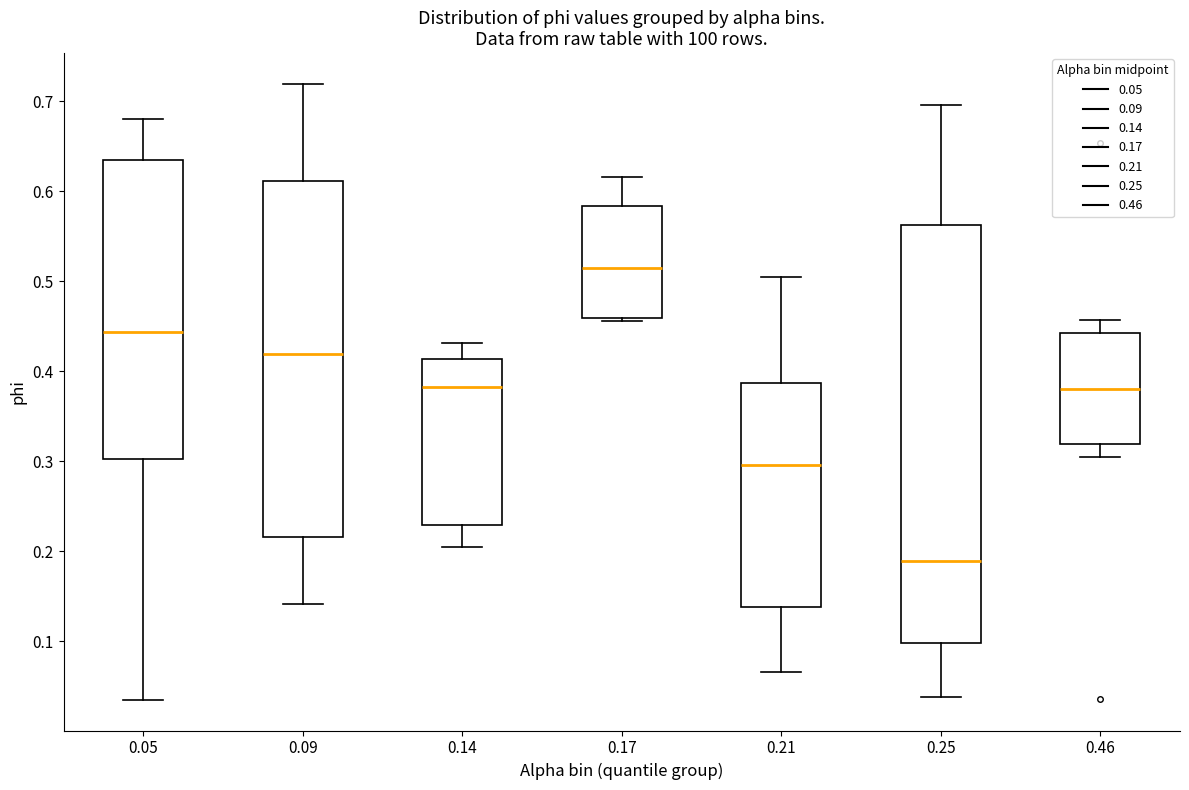

Reading left to right, read every box against the y-axis: the position of its median line, the range the box covers, and the ends of its whiskers. The values are not printed on the chart, so give them approximately, as read against the axis.

0.05: median 0.44, box 0.30 to 0.63, whiskers 0.04 to 0.68
0.09: median 0.42, box 0.22 to 0.61, whiskers 0.14 to 0.72
0.14: median 0.38, box 0.23 to 0.41, whiskers 0.20 to 0.43
0.17: median 0.51, box 0.46 to 0.58, whiskers 0.46 (just below the box's lower edge) to 0.62
0.21: median 0.30, box 0.14 to 0.39, whiskers 0.07 to 0.50
0.25: median 0.19, box 0.10 to 0.56, whiskers 0.04 to 0.70
0.46: median 0.38, box 0.32 to 0.44, whiskers 0.31 to 0.46